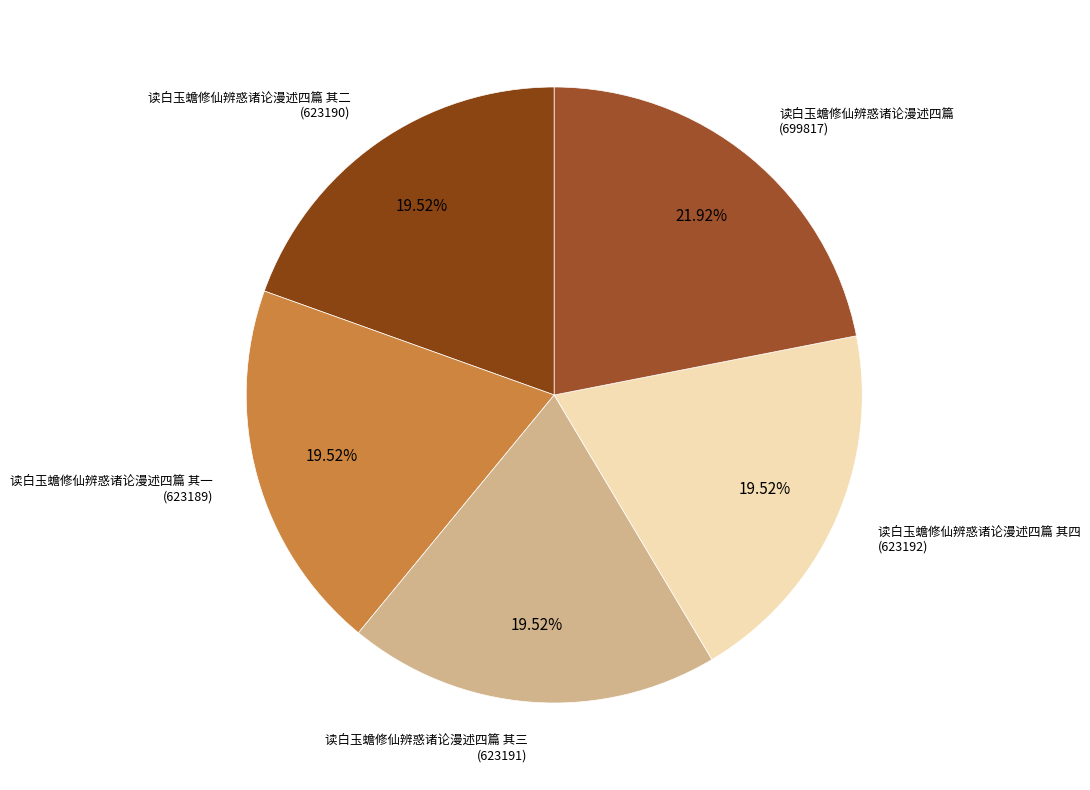

Count the number of slices in the pie.

5